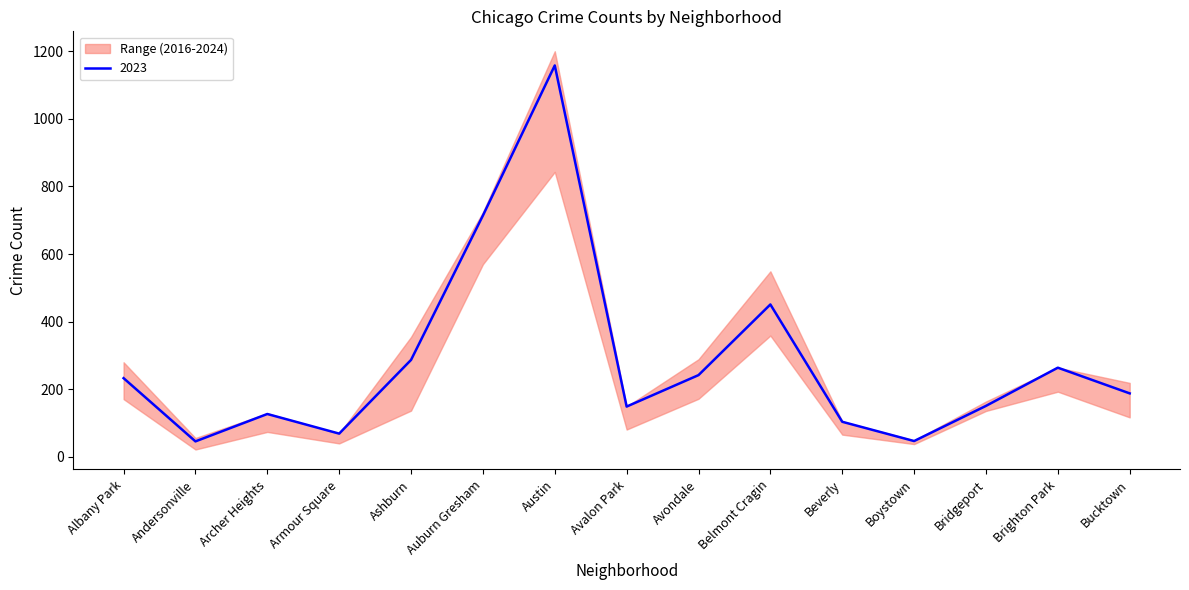

Reading left to right, what are all the values shown in this chart?

2023: 233	46	127	69	287	714	1158	149	242	451	104	47	151	264	188
2024: 255	56	129	45	246	570	1026	95	289	508	105	43	150	241	167
2017: 264	27	101	55	355	651	1200	131	281	549	84	39	157	207	219
2022: 171	22	107	50	137	586	843	112	172	359	77	38	136	193	117
2016: 250	30	109	45	234	724	1045	99	248	480	66	49	164	257	179
2018: 280	33	74	40	184	630	1108	81	275	443	74	46	150	195	156